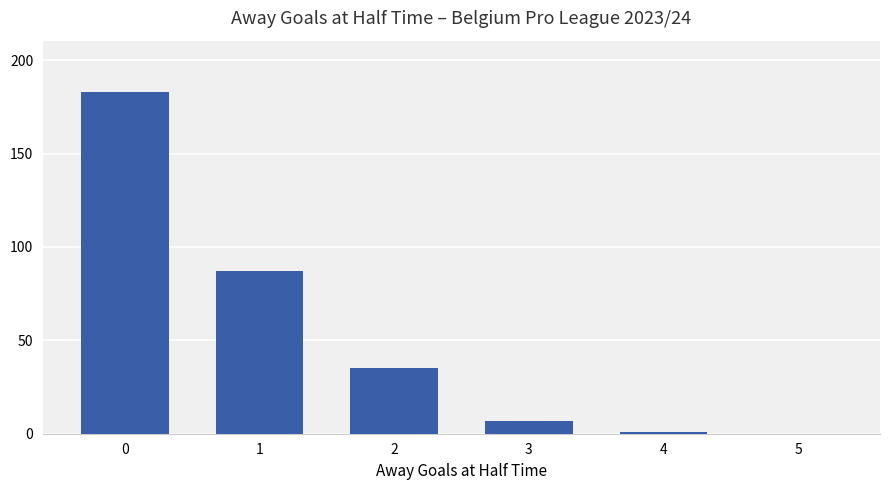

Reading left to right, extract all data points from this chart.

183	87	35	7	1	0